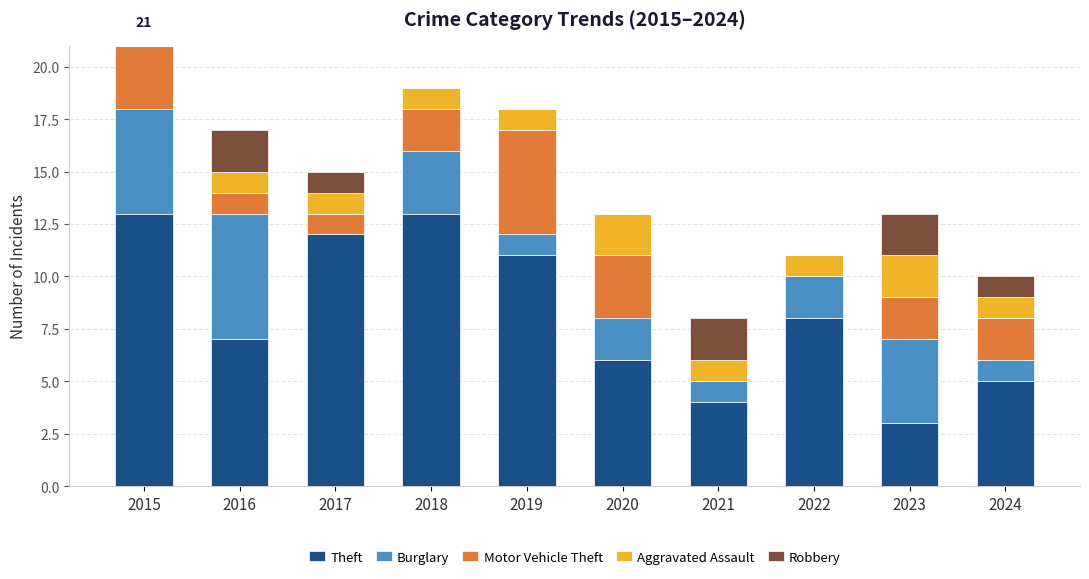

What is the sum of the Theft values at 2019 and 2015?

24